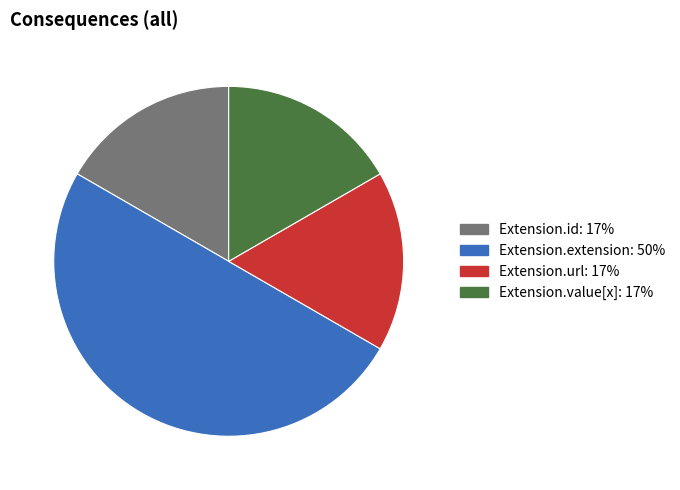

True or false: Extension.value[x] accounts for 17% of the total.

True